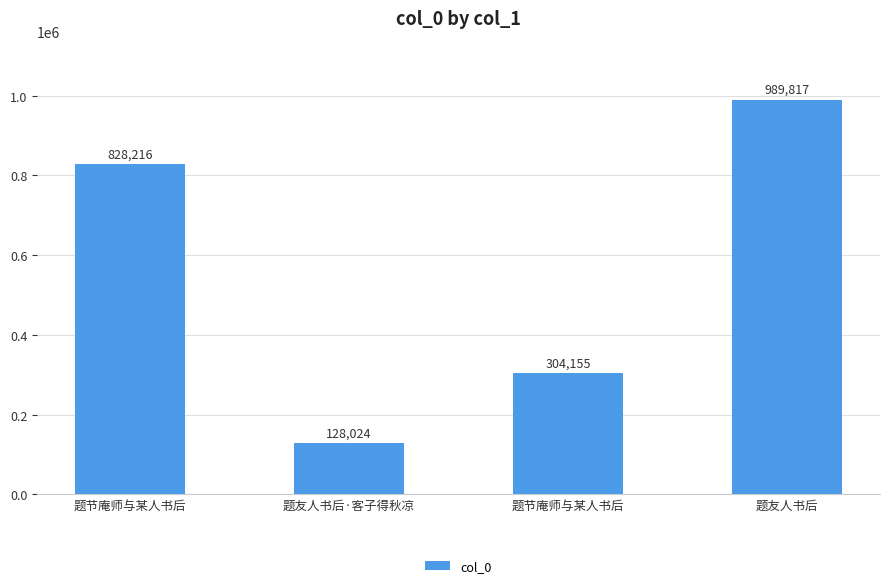

Which category has the highest value across all series?

题友人书后